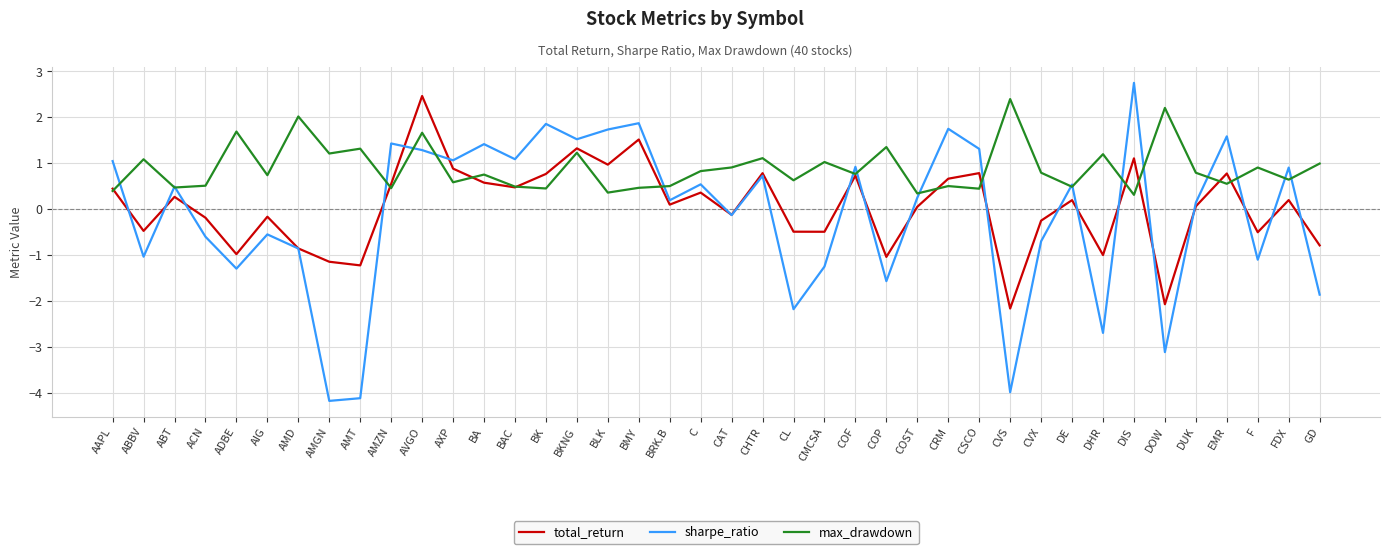

What position from the right is AAPL?

40